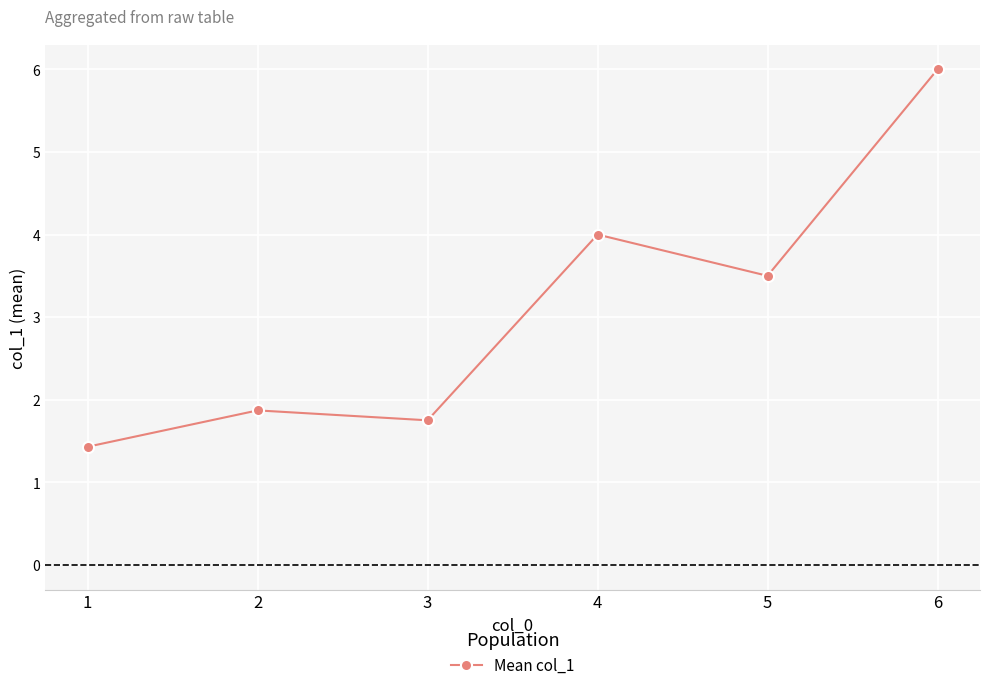

Reading left to right, extract all data points from this chart.

1.4	1.9	1.8	4.0	3.5	6.0